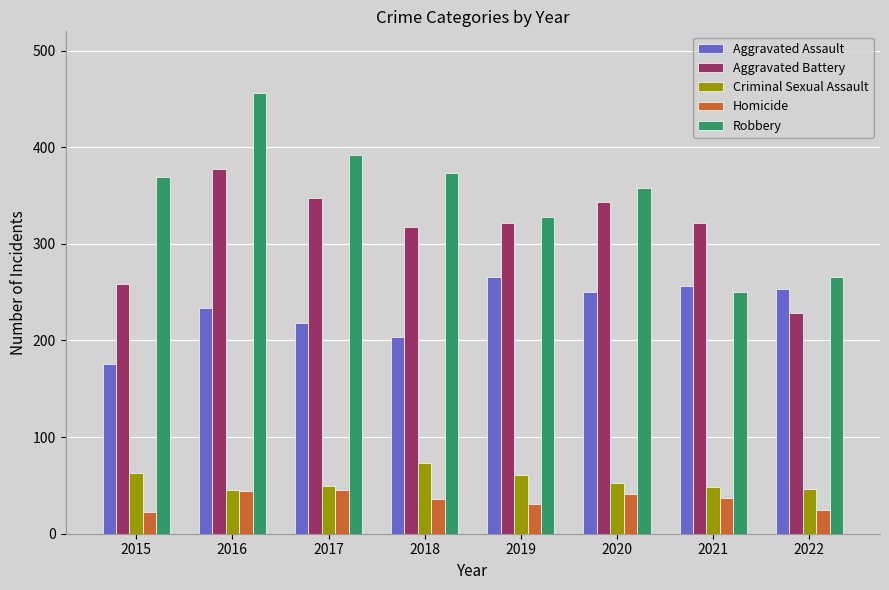

Which category has the lowest value in the Aggravated Assault series?

2015